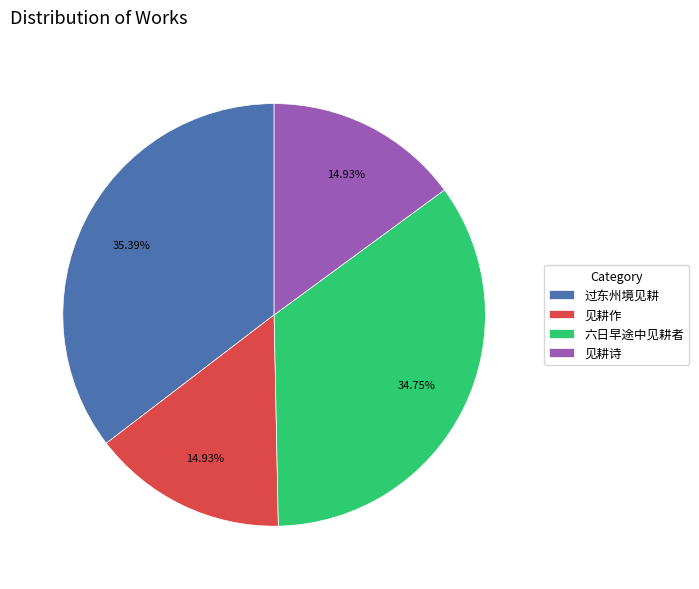

Does 过东州境见耕 account for over 50% of the chart?

No